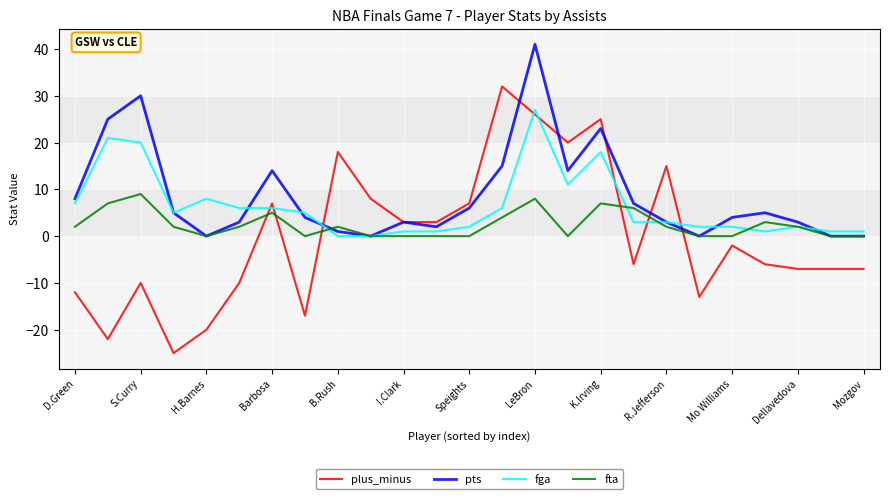

How many intersections are there between fta and plus_minus?

6